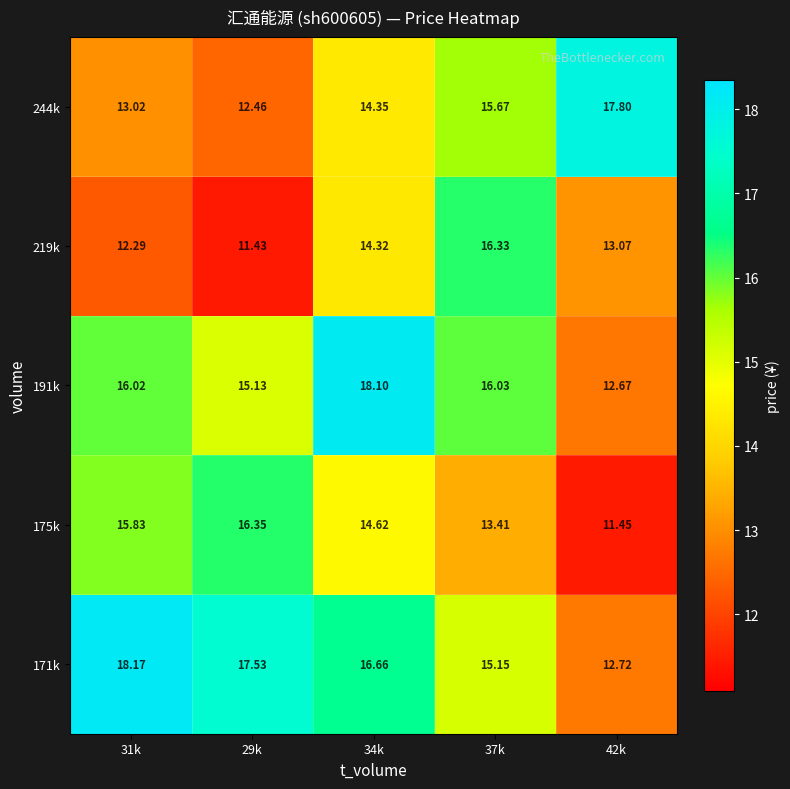

Rank the series by their maximum value, from highest to lowest.

171k, 191k, 244k, 175k, 219k